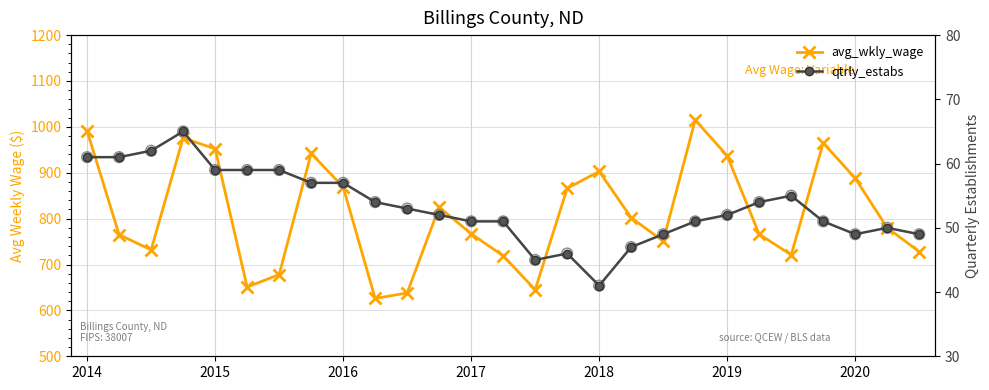

At which category is the sum across all series the highest?

19